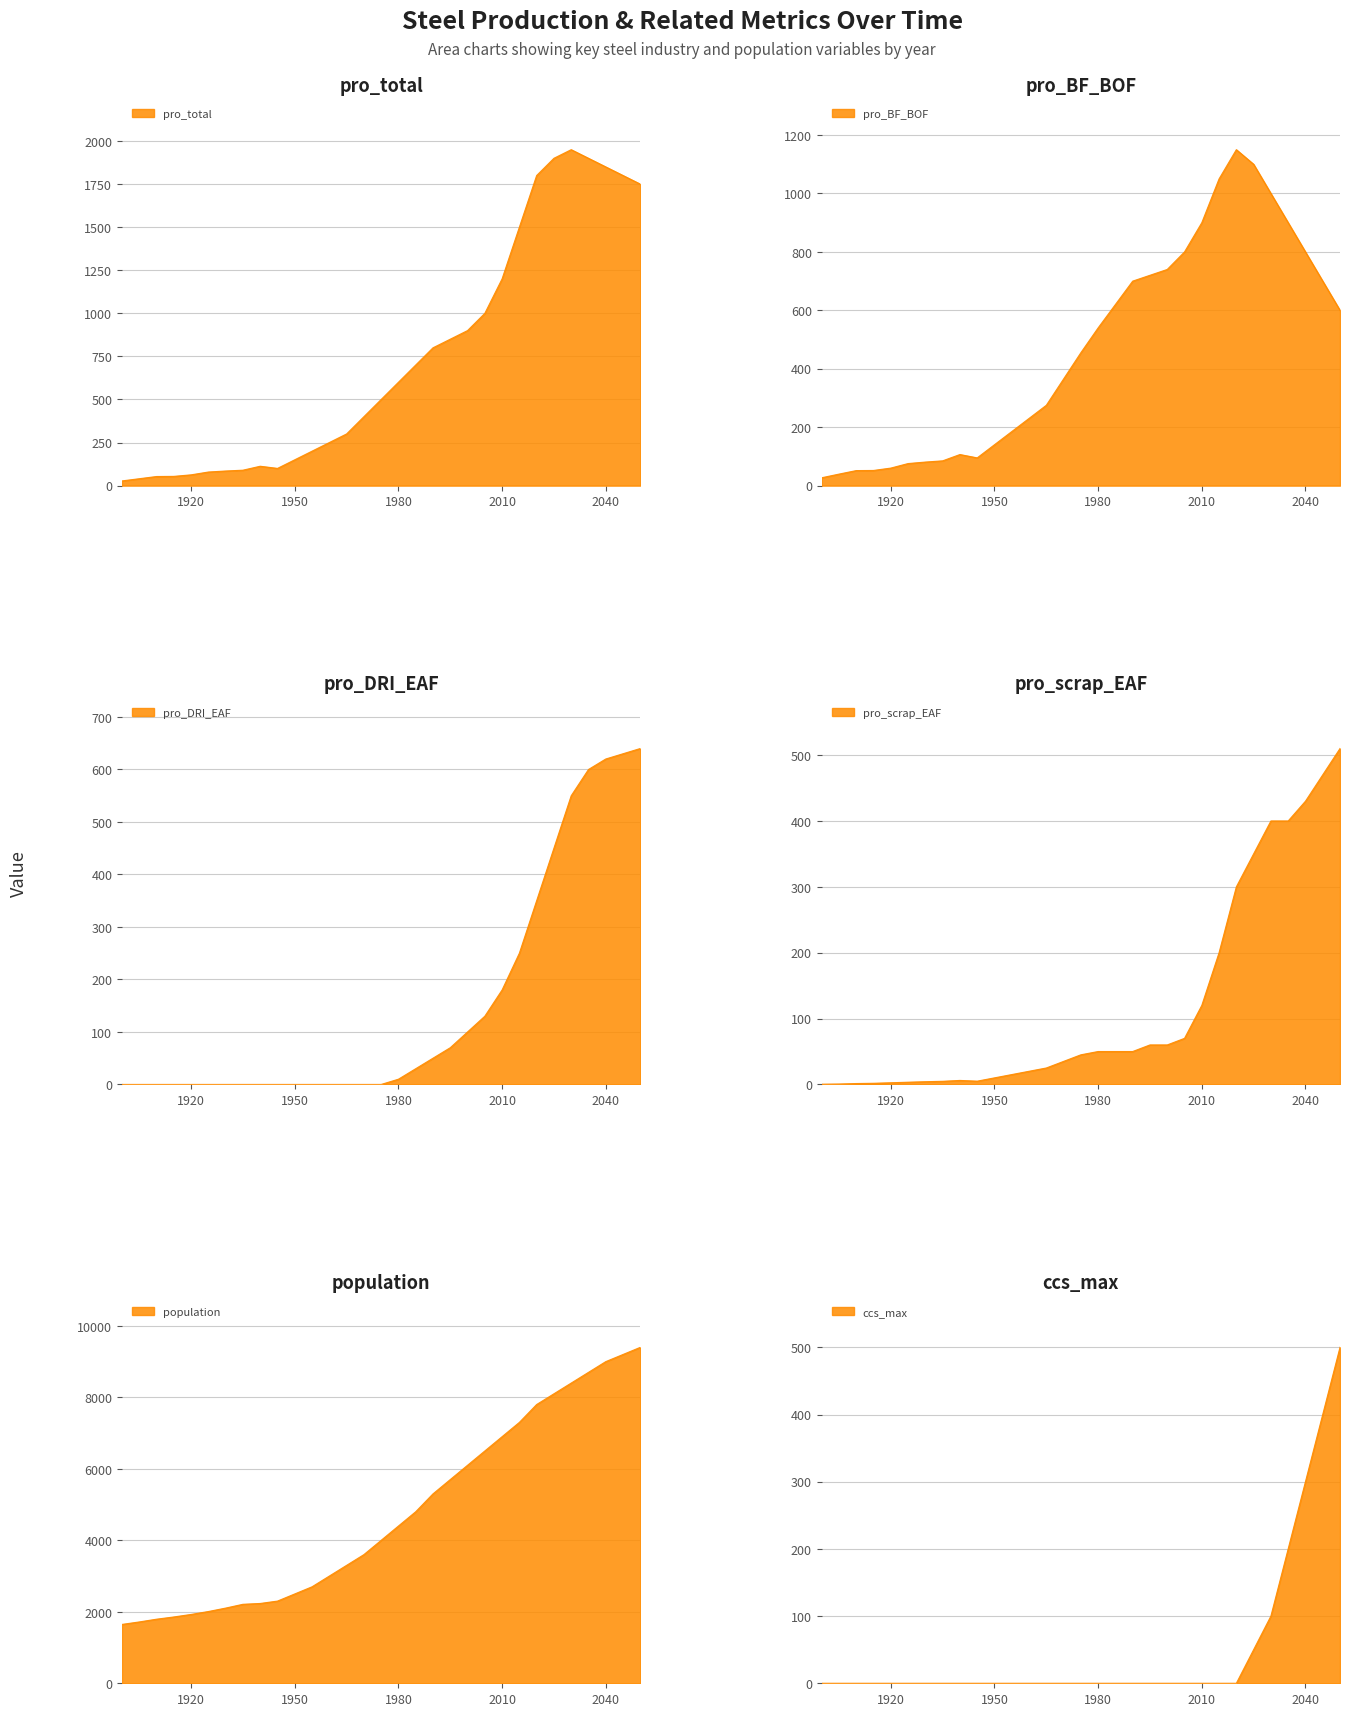

What is the difference between the highest and lowest values at 1925?

2008.1